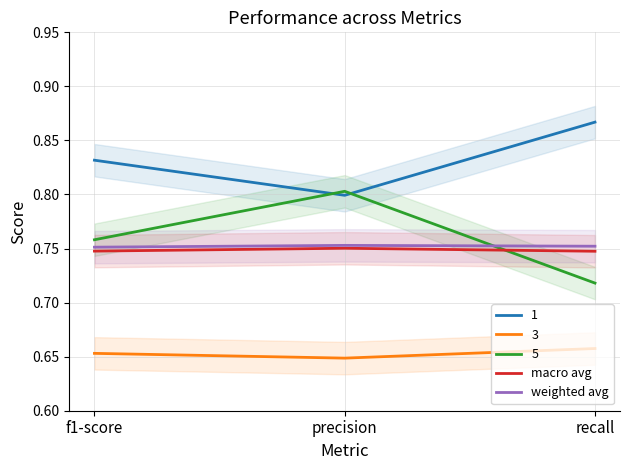

What is the maximum value shown in the chart?

0.8